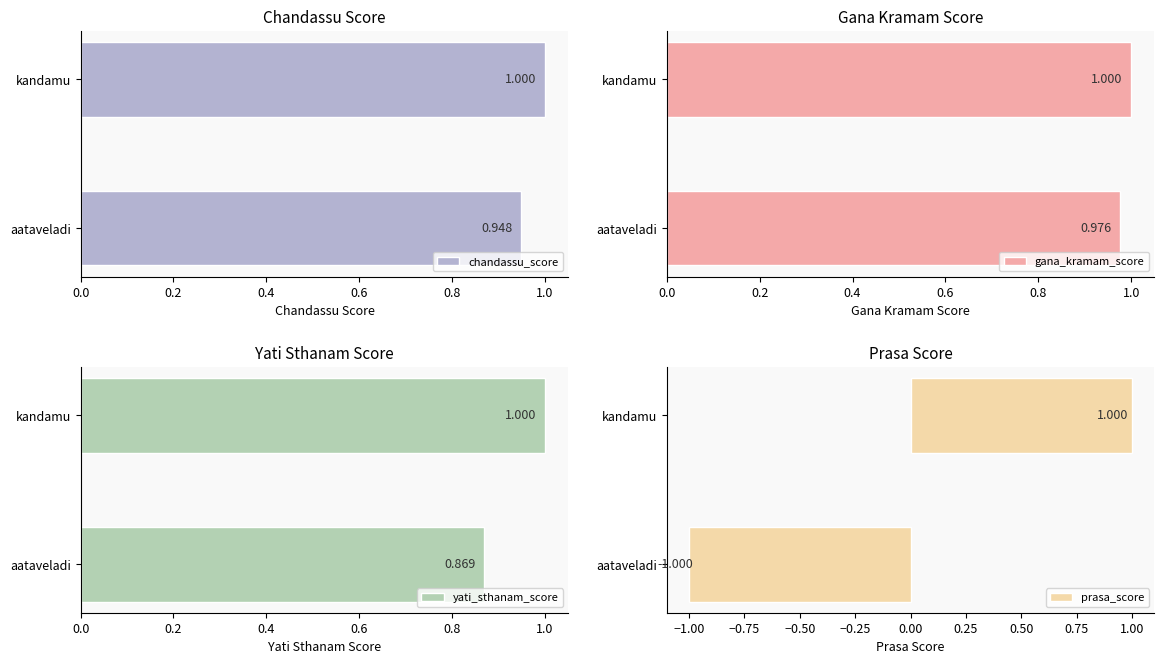

Reading left to right, what are all the values shown in this chart?

chandassu_score: 0.9	1.0
gana_kramam_score: 1.0	1.0
yati_sthanam_score: 0.9	1.0
prasa_score: -1.0	1.0